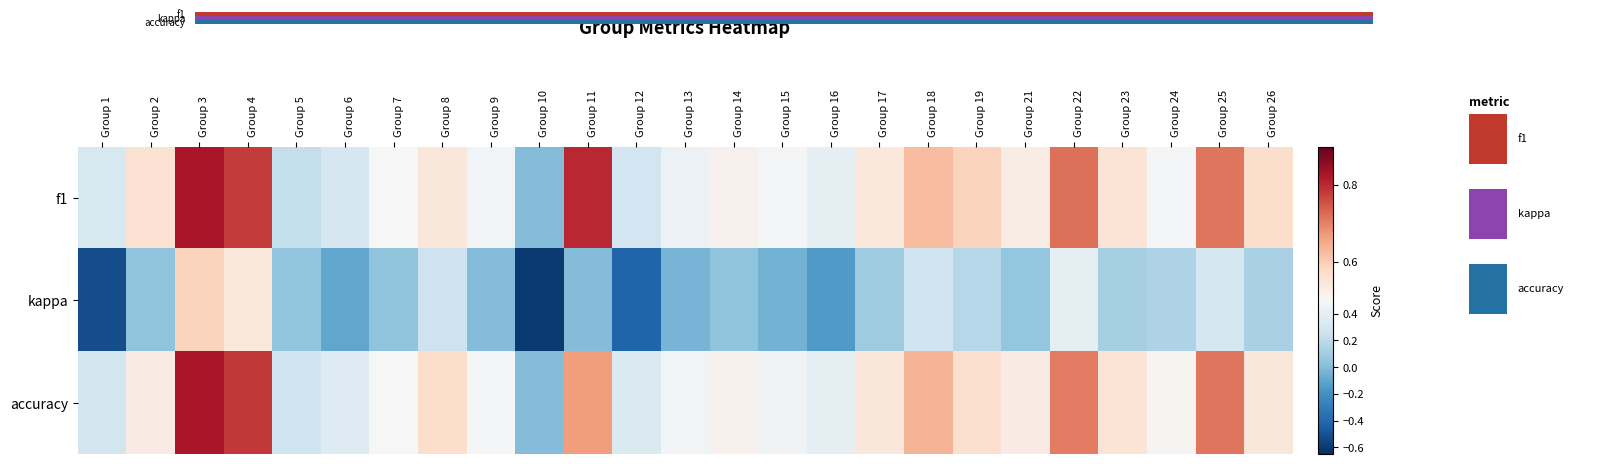

At which category does the chart reach its peak across all series?

Group 3